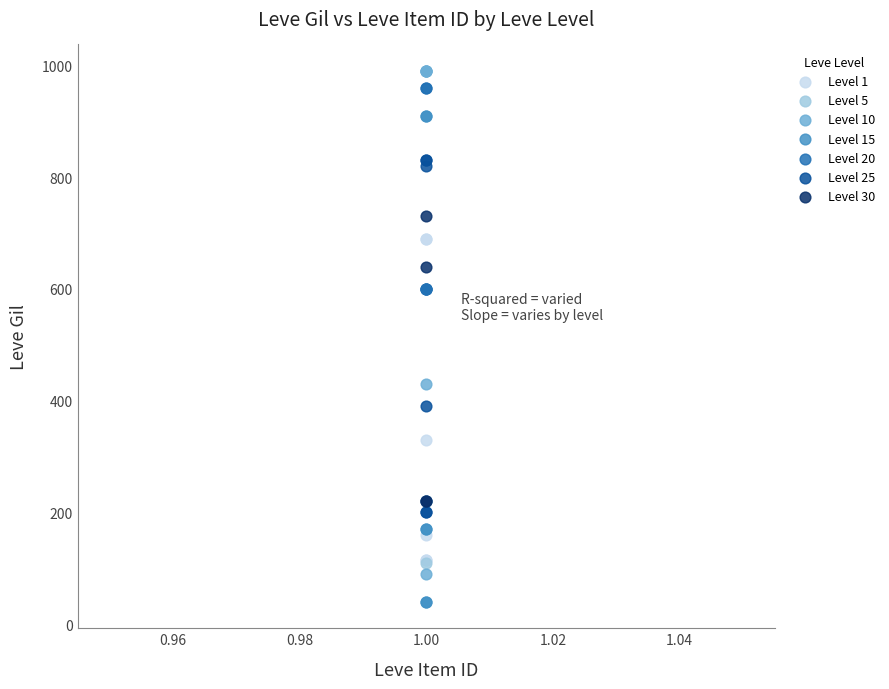

Which series contains the highest Y value?

Level 10